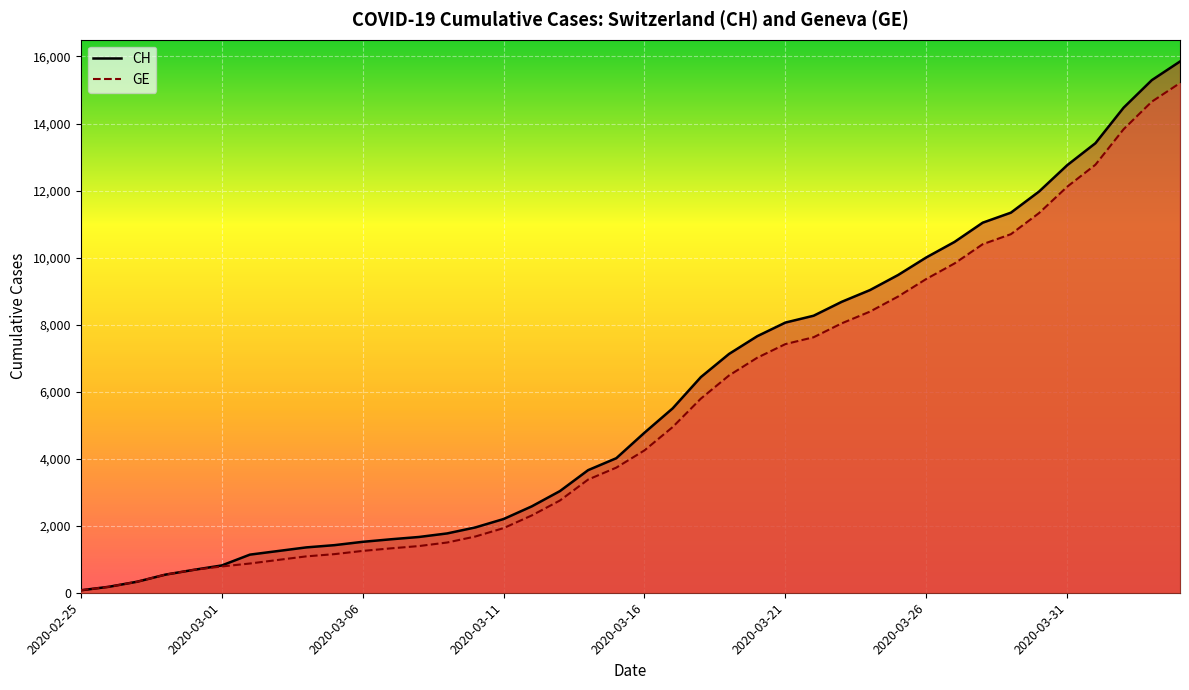

True or false: GE and CH cross at least once.

False